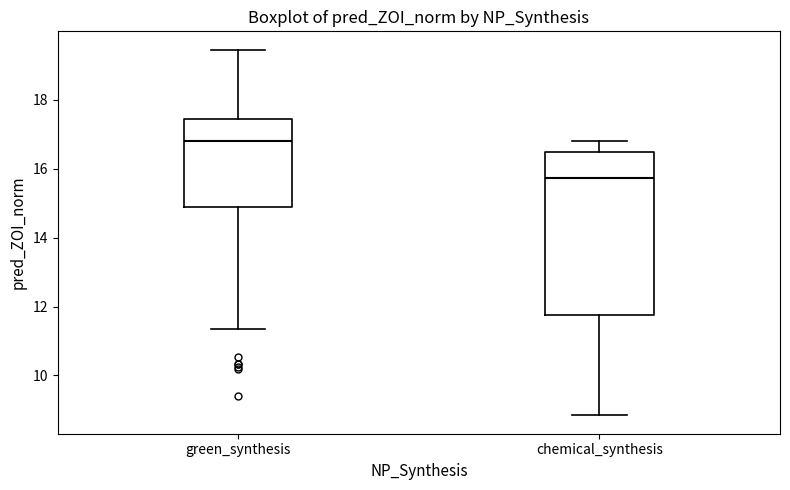

Reading left to right, transcribe this box plot: for each box, give where its median line is, the range the box spans, and where its two whiskers end, as read against the y-axis. The values are not printed on the chart, so give them approximately, as read against the axis.

green_synthesis: median 16.8, box 14.8 to 17.4, whiskers 11.4 to 19.4
chemical_synthesis: median 15.8, box 11.8 to 16.4, whiskers 8.8 to 16.8